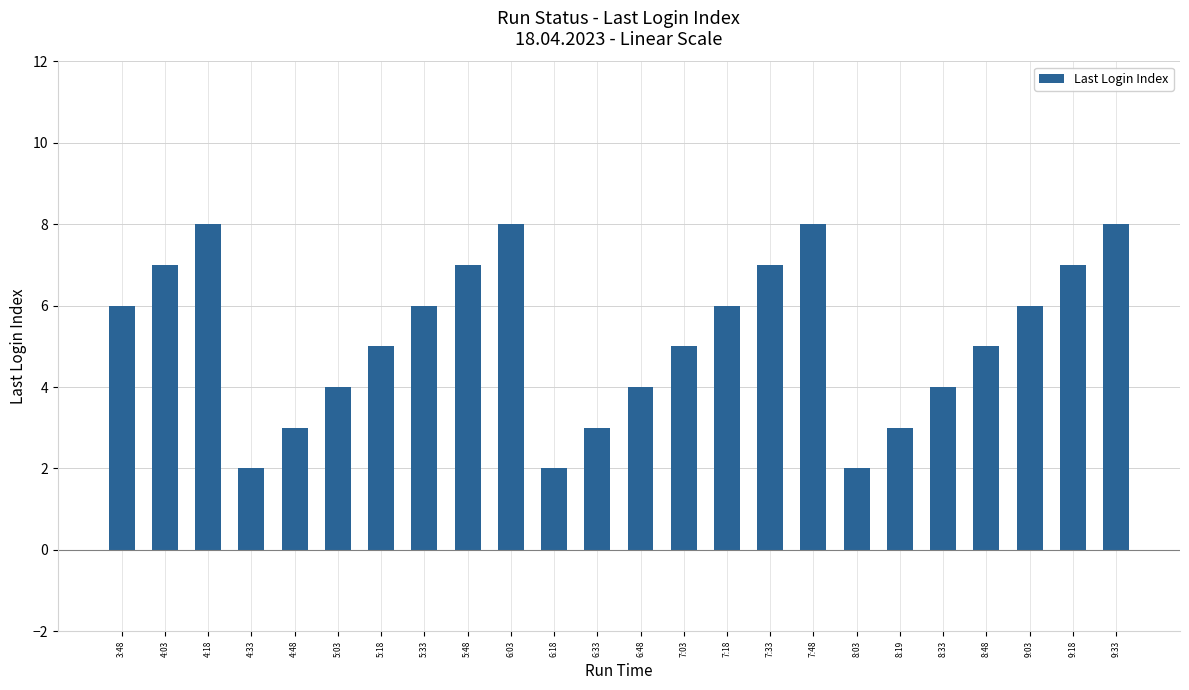

The chart shows a value of 5 at 8:48. True or false?

True